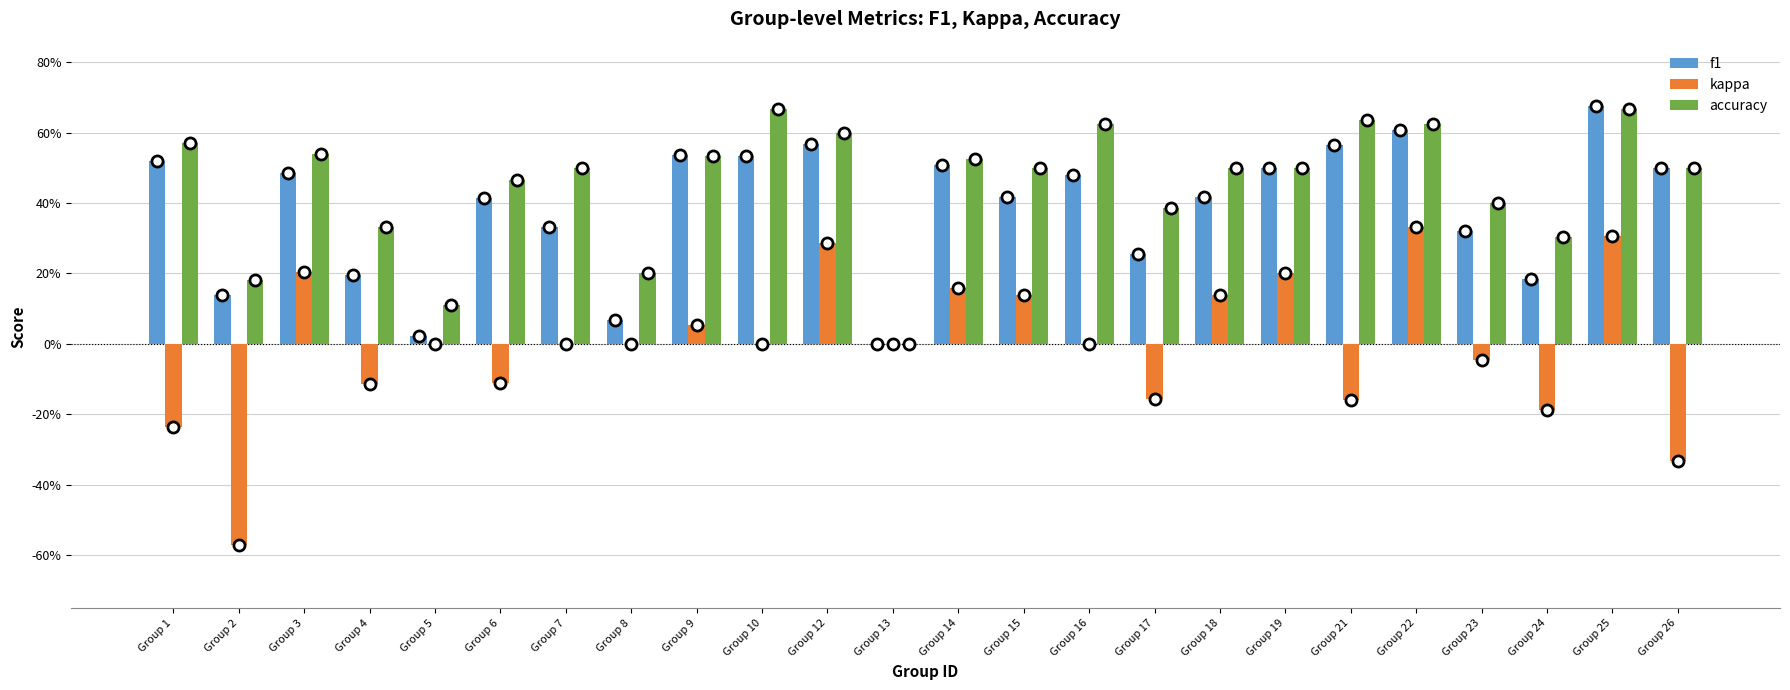

Which series has the largest total across all categories?

accuracy